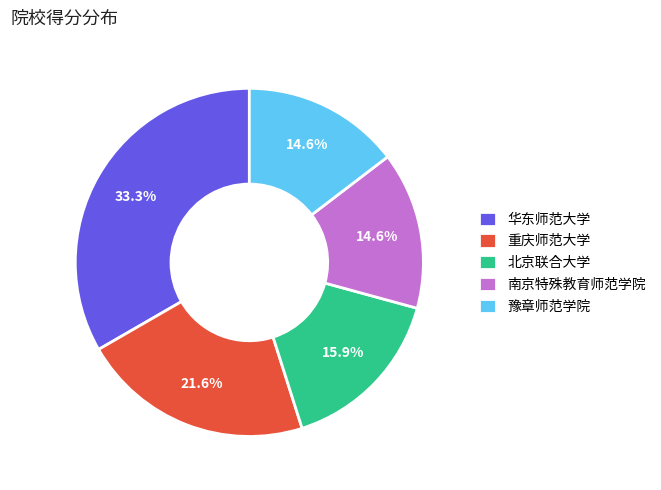

Does any single category account for the majority?

No